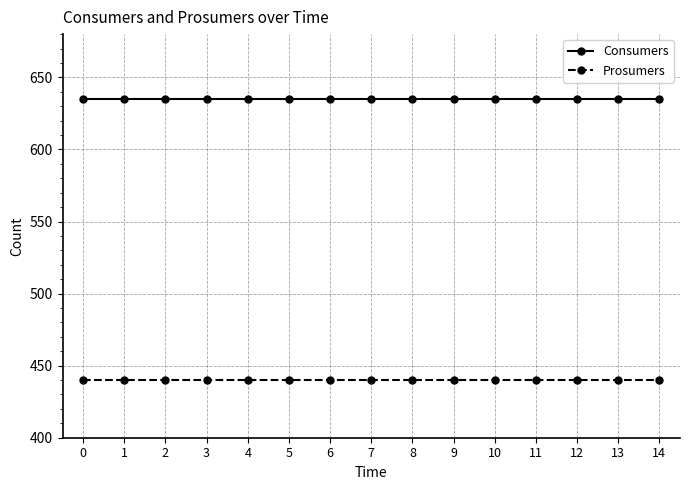

True or false: Consumers and Prosumers cross at least once.

False